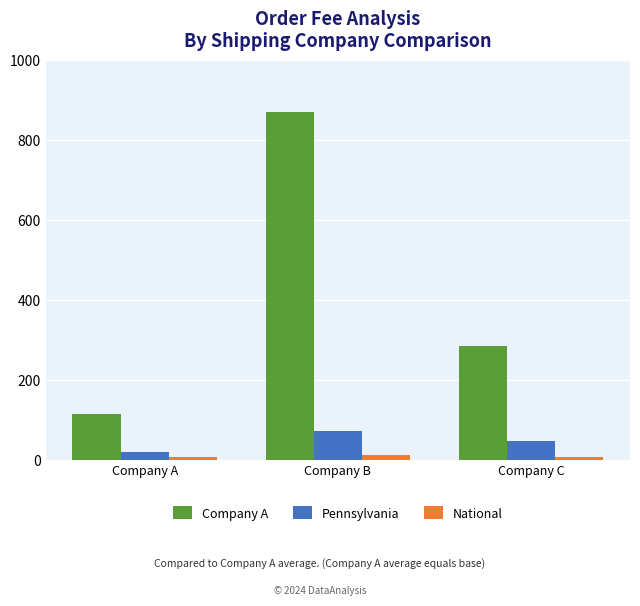

At which category does the chart reach its peak across all series?

Company B